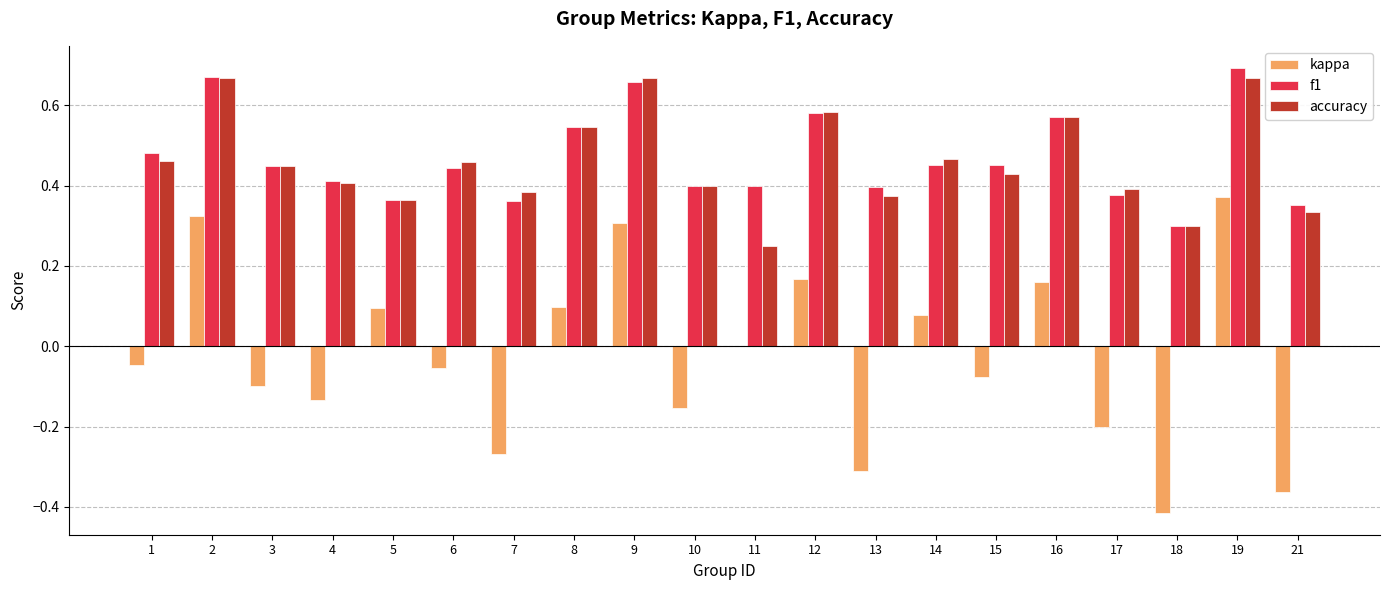

What are all the series names shown in the legend?

kappa, f1, accuracy